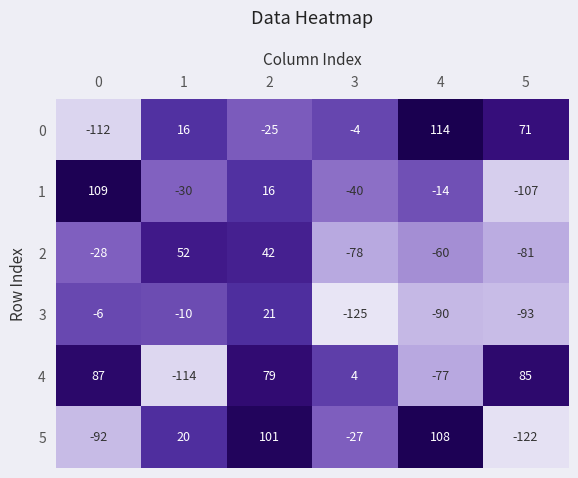

Which label corresponds to the largest value in the chart?

4